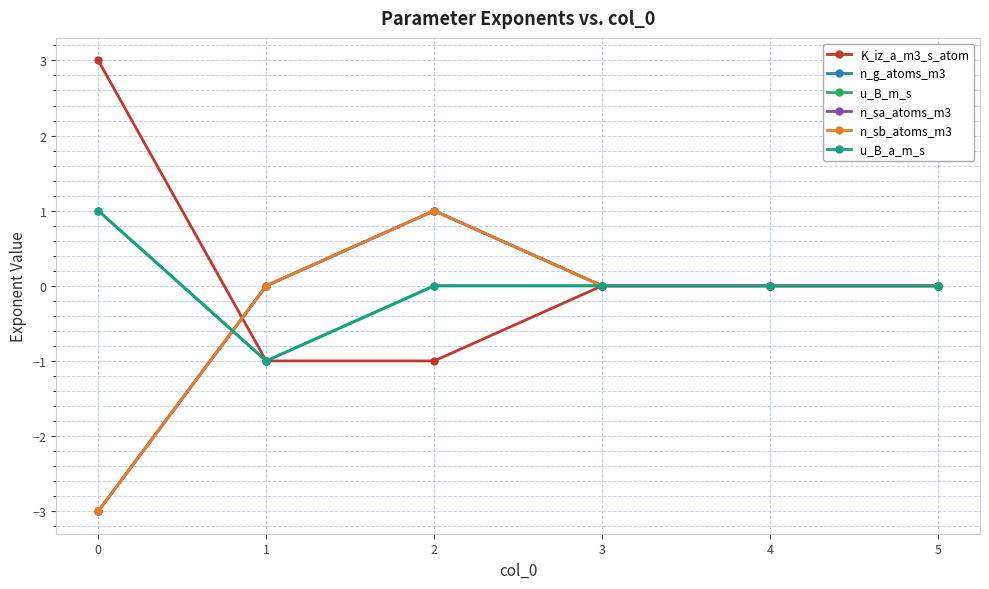

Reading left to right, list all the values displayed in this chart.

K_iz_a_m3_s_atom: 3	-1	-1	0	0	0
n_g_atoms_m3: -3	0	1	0	0	0
u_B_m_s: 1	-1	0	0	0	0
n_sa_atoms_m3: -3	0	1	0	0	0
n_sb_atoms_m3: -3	0	1	0	0	0
u_B_a_m_s: 1	-1	0	0	0	0